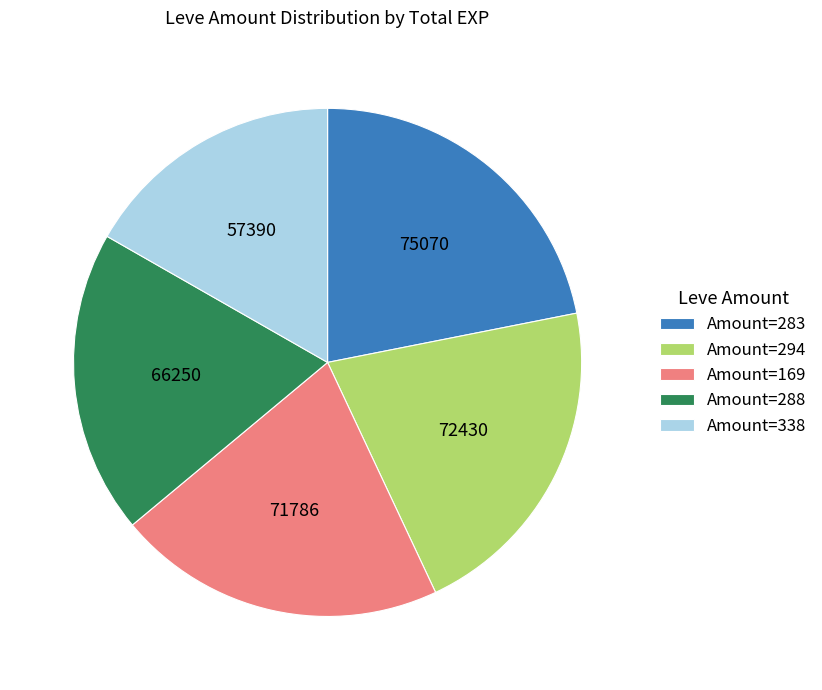

Approximately how many times larger is the value at Amount=288 compared to Amount=338?

1.2